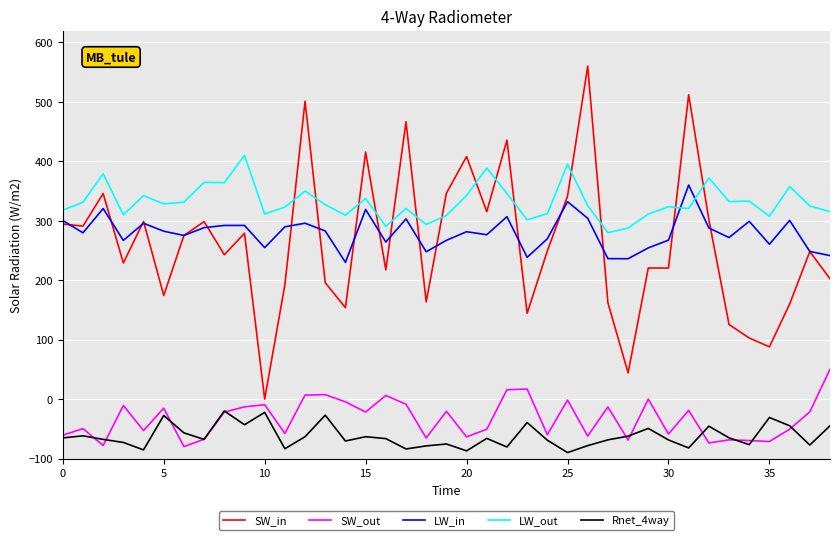

Which series has the largest total across all categories?

LW_out